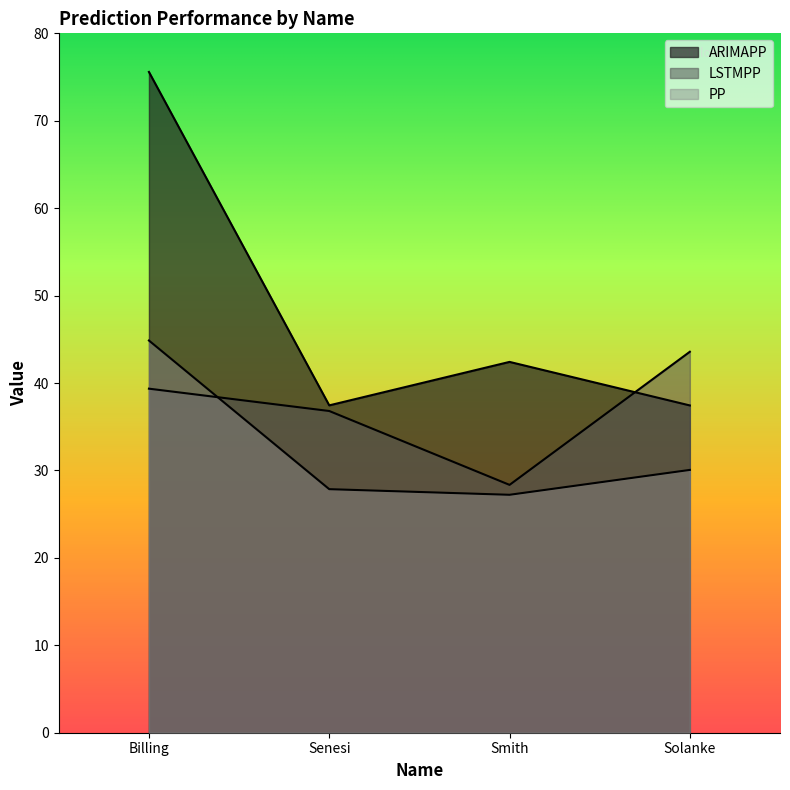

At which category is the sum across all series the highest?

Billing